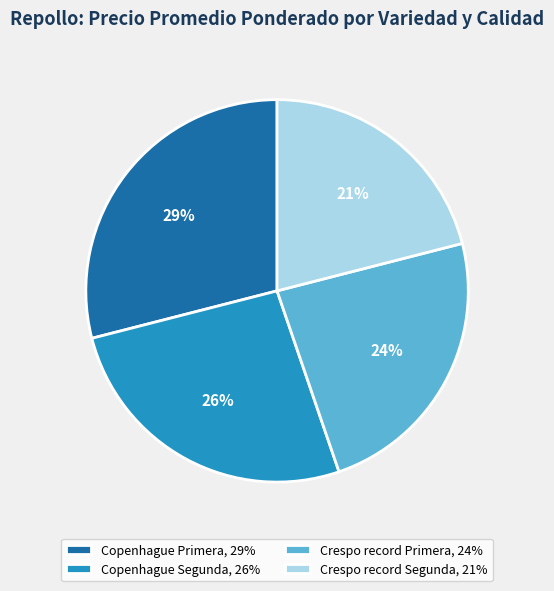

To the nearest percent, what is the average slice percentage?

25%